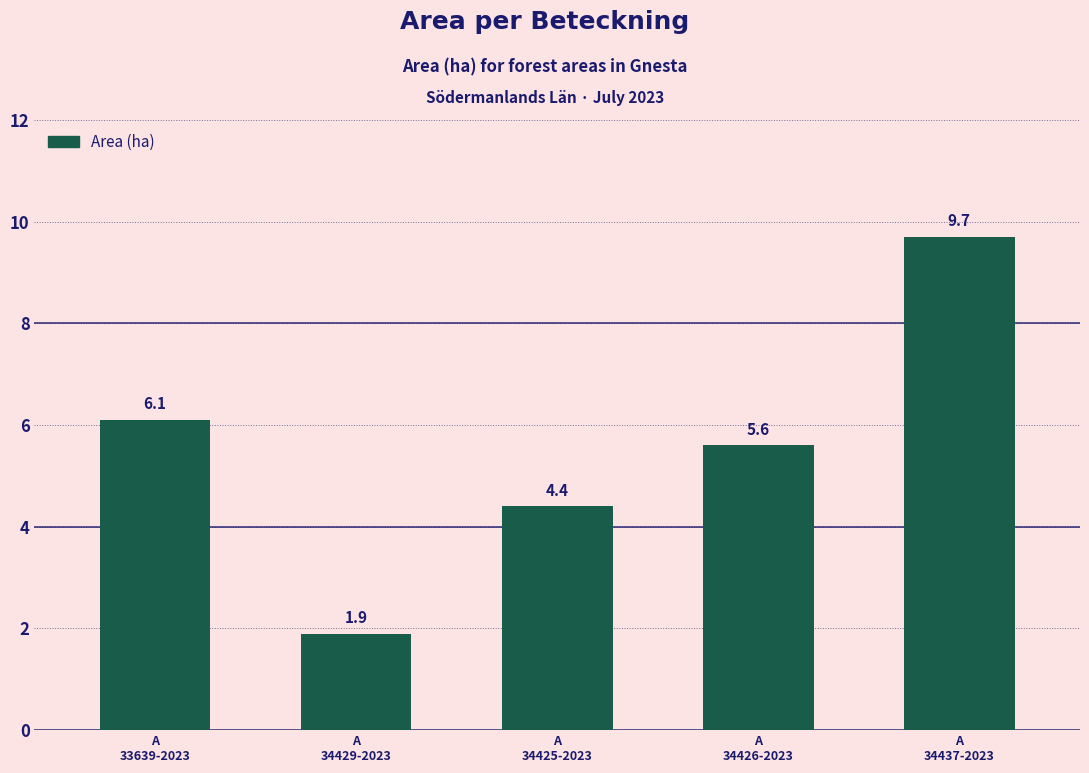

What is the average value?

5.5